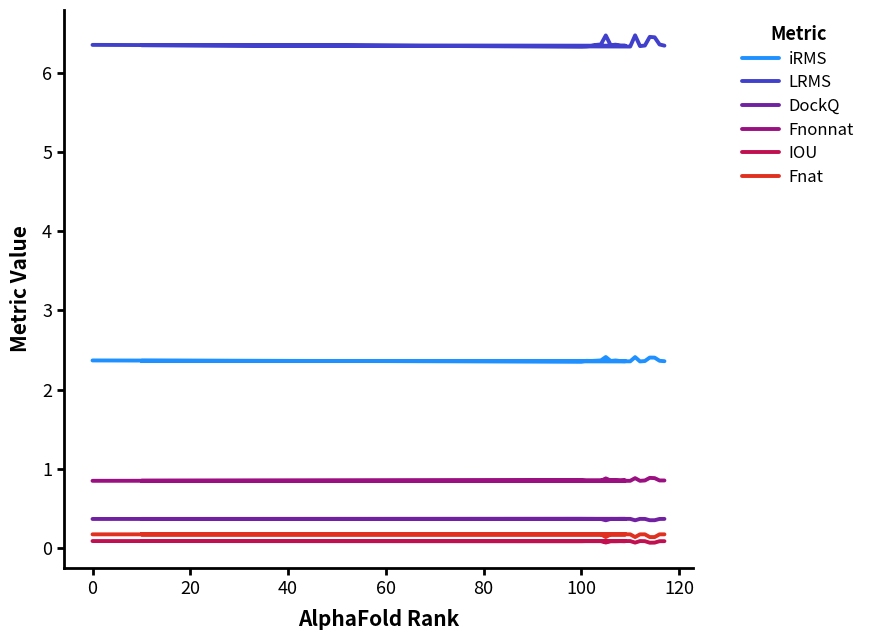

What is the total value across all series at 100?

10.3